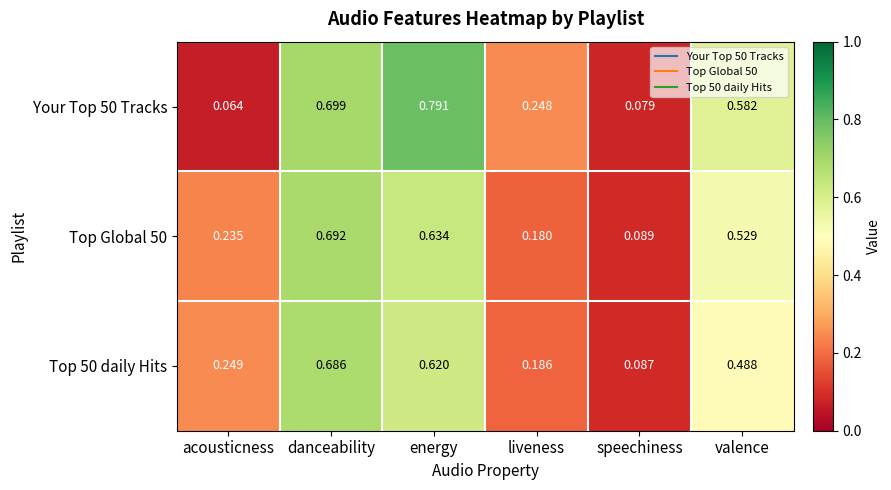

At which category is the sum across all series the highest?

danceability